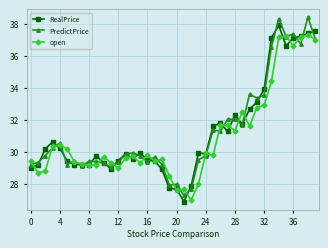

What is the minimum value for open?

27.0